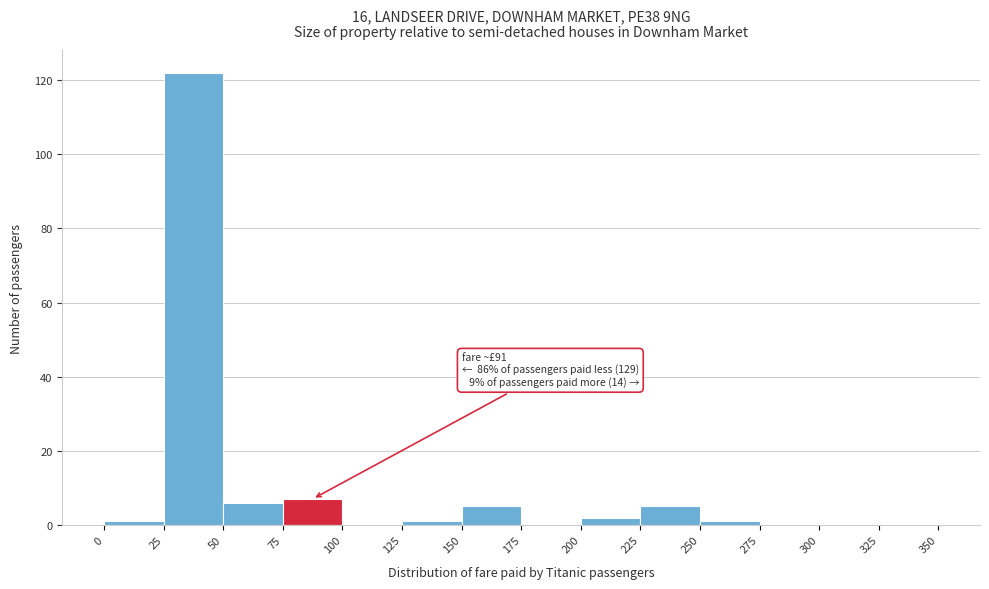

Over which range of the x-axis is the bar tallest?

25 to 50